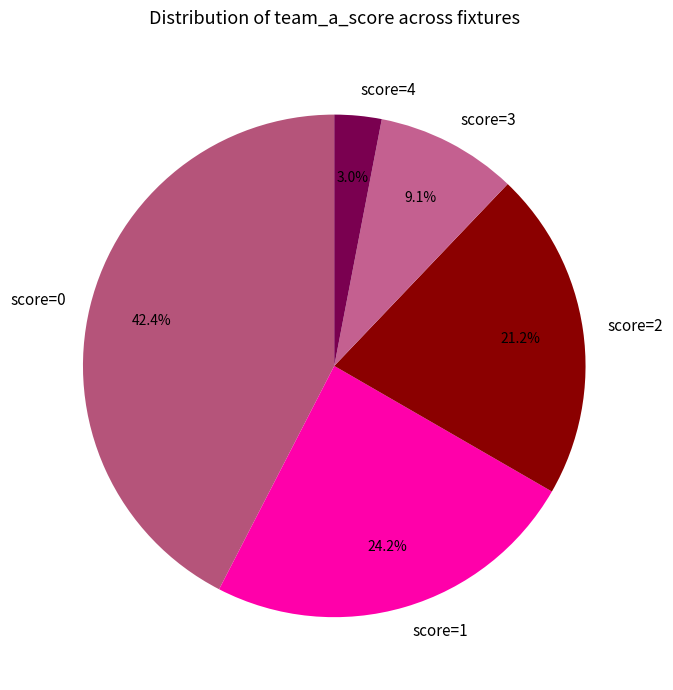

What portion of the pie excludes score=2?

78.8%